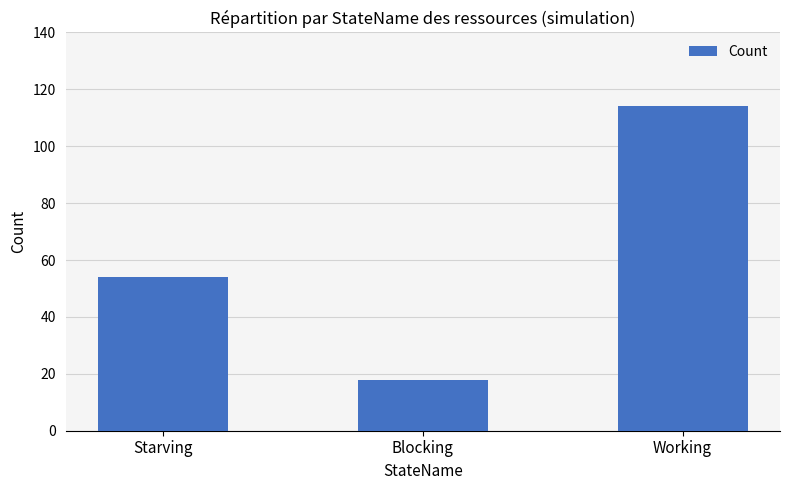

Does the chart contain stacked bars?

No